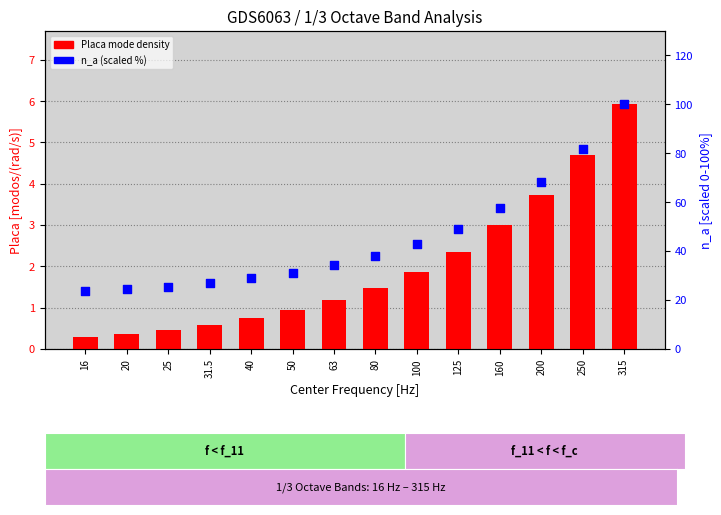

Is the value of n_a (scaled) at 31.5 greater than the value of Placa mode density at 160?

Yes